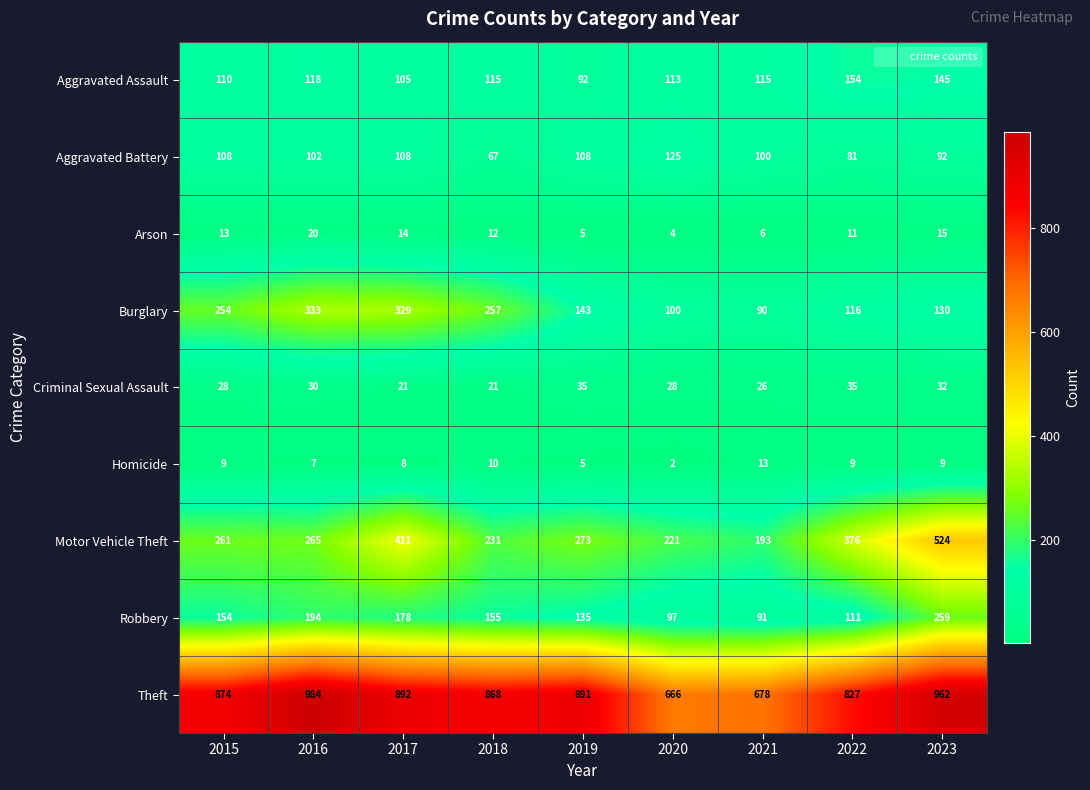

What is the lowest value of the Burglary series?

90